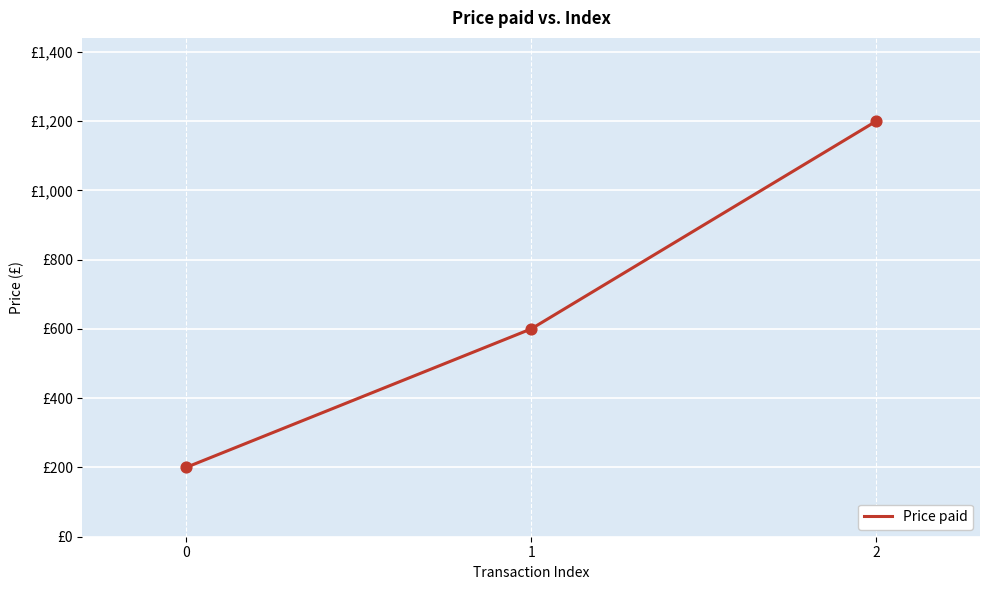

Approximately how many times larger is the value at 2 compared to 0?

6.0